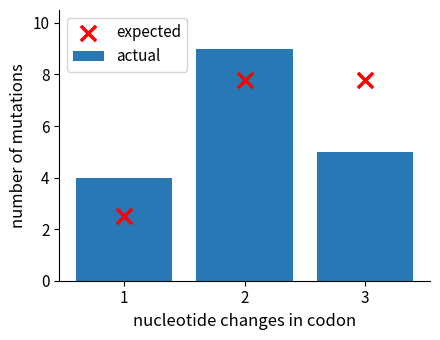

At how many categories does at least one series exceed 3?

3